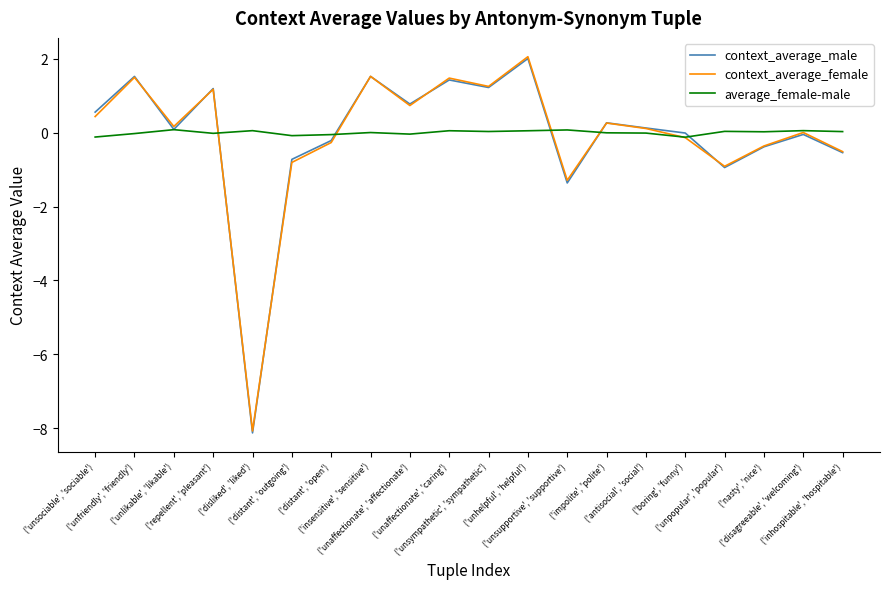

What is the minimum value for context_average_female?

-8.1